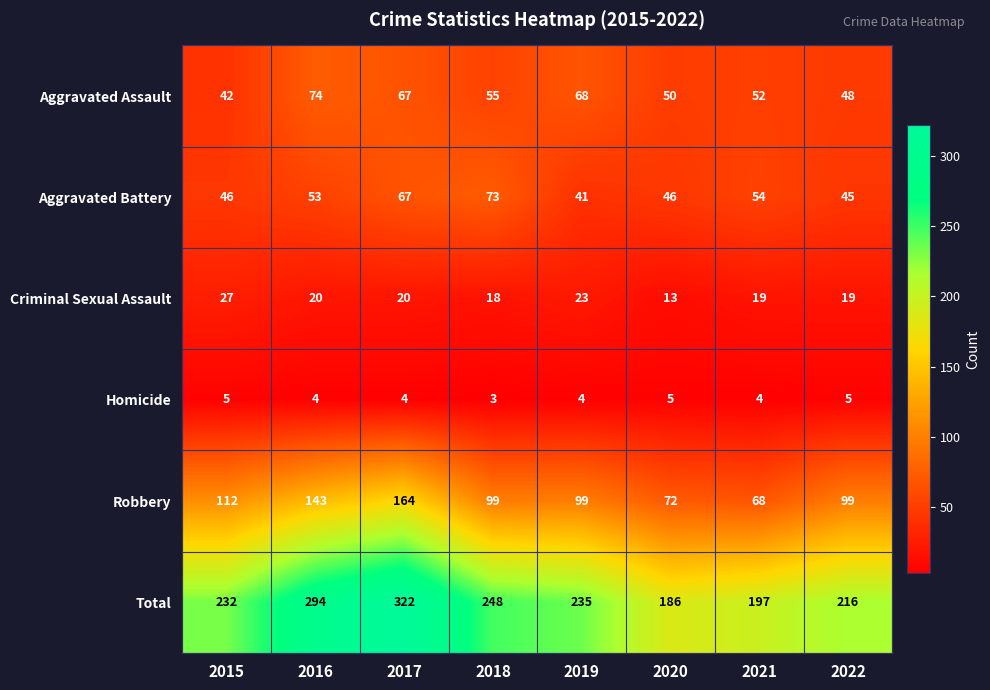

What is the sum of all Robbery values?

856